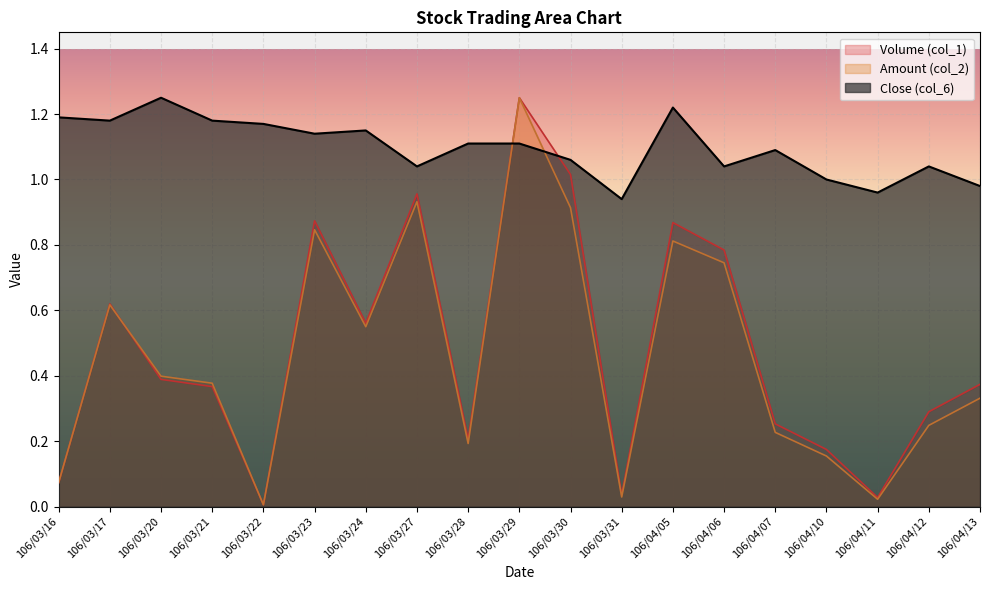

Where do Amount (col_2) and Close (col_6) first cross each other?

106/03/28 and 106/03/29